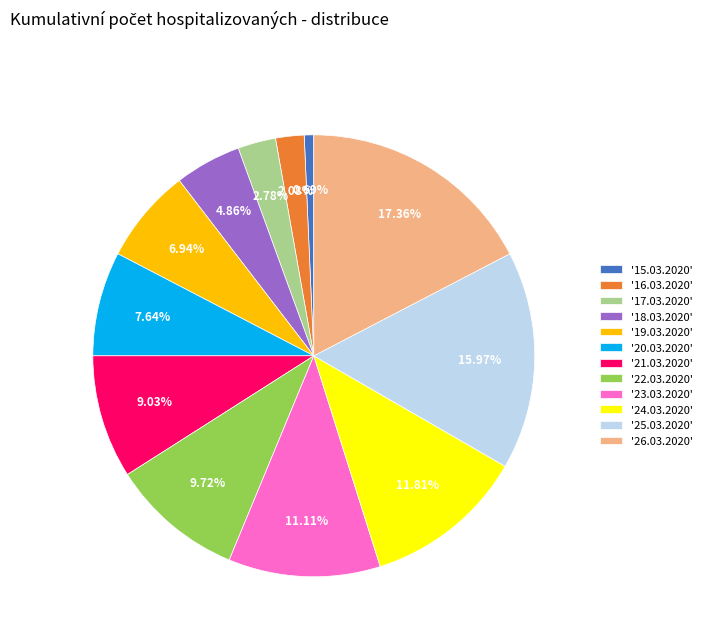

What is the ratio of the value at '18.03.2020' to the value at '26.03.2020'?

0.3